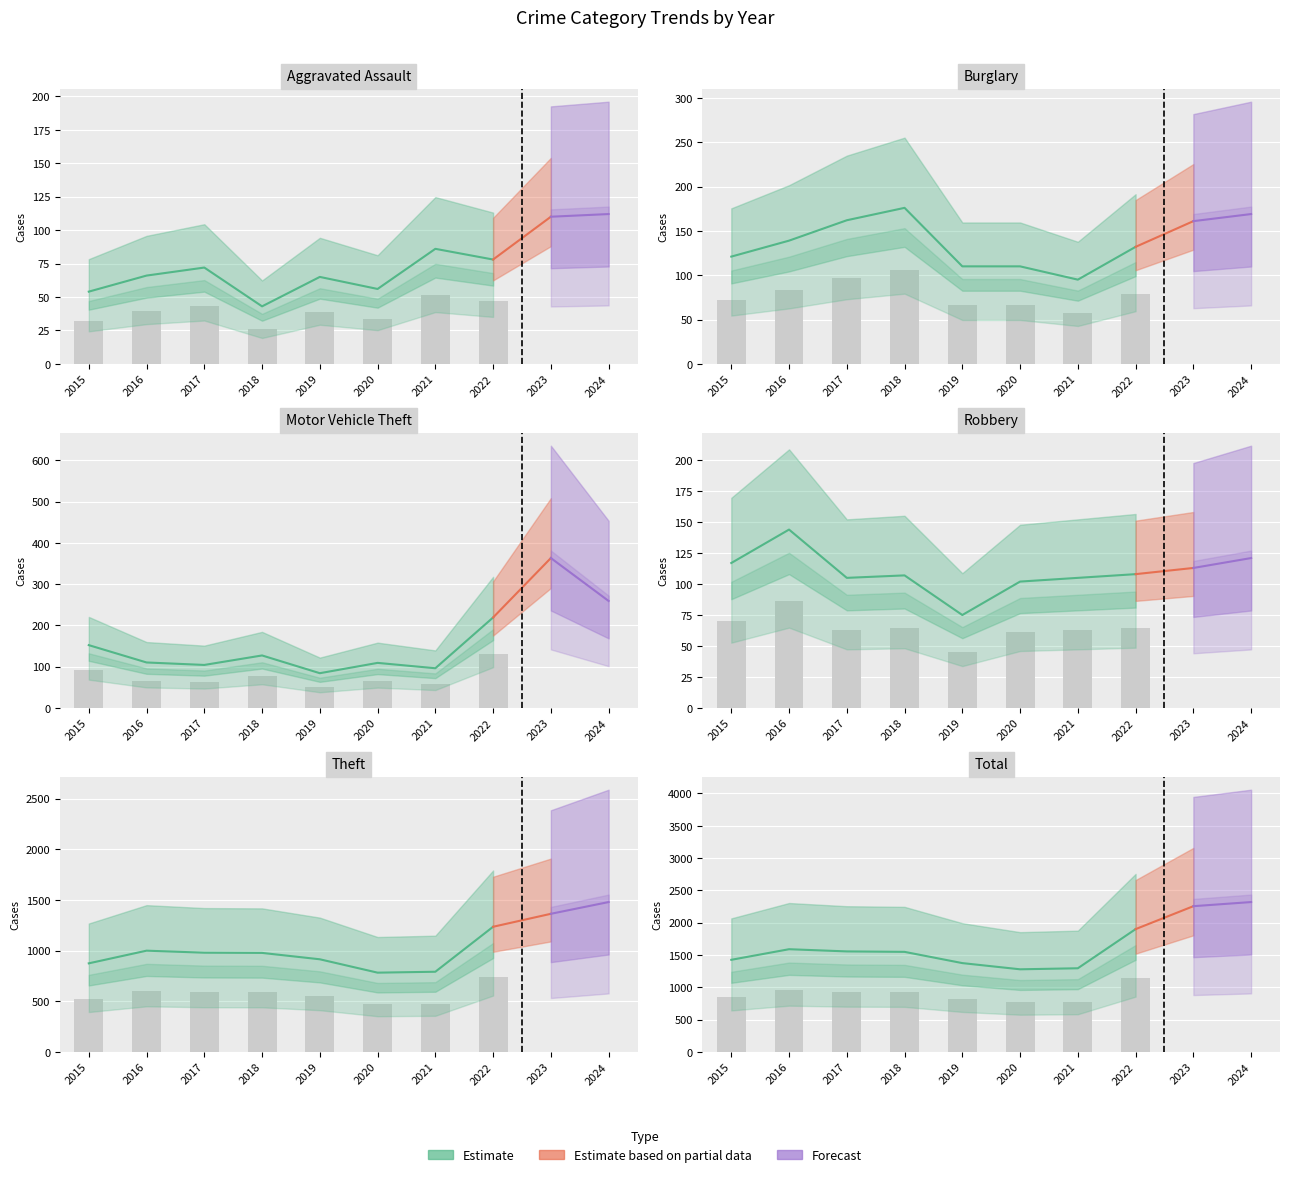

Reading right to left, what are all the values shown in this chart?

Aggravated Assault: 112	110	78	86	56	65	43	72	66	54
Burglary: 169	161	132	95	110	110	176	162	139	121
Motor Vehicle Theft: 259	363	219	96	109	84	127	104	110	152
Robbery: 121	113	108	105	102	75	107	105	144	117
Theft: 1479	1363	1235	791	782	914	977	979	999	874
Total: 2319	2255	1900	1294	1278	1374	1548	1555	1589	1425